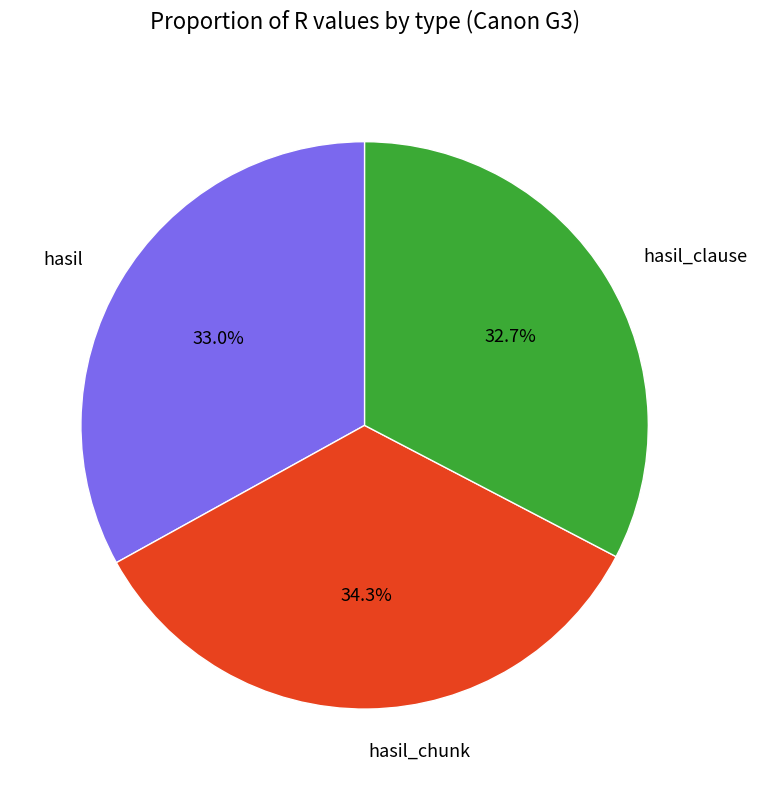

True or false: hasil_clause accounts for 33% of the total.

True